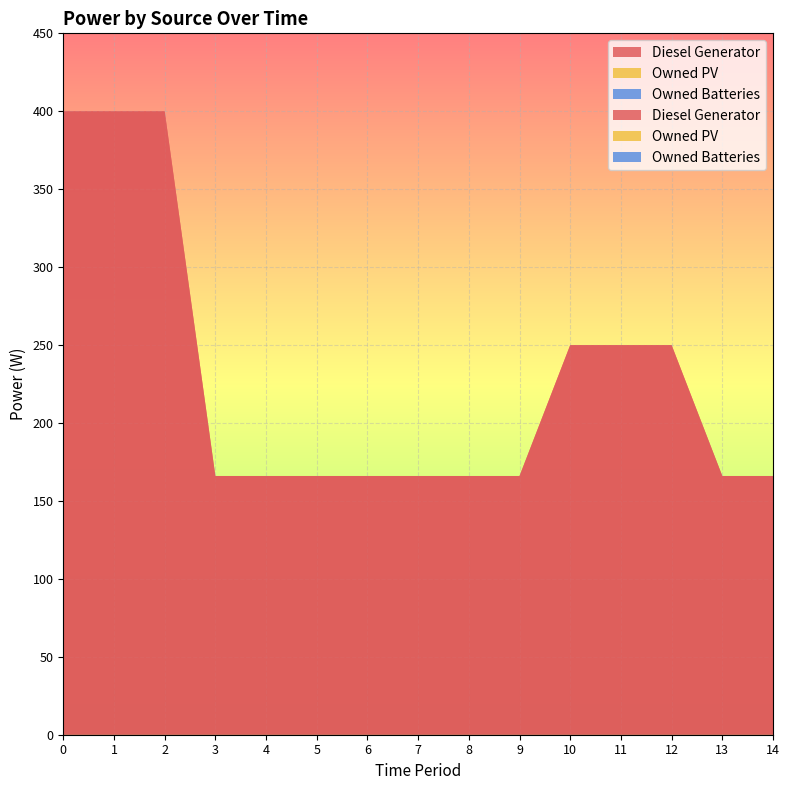

Reading left to right, transcribe all the data shown in this chart.

Diesel Generator: 0=400.0	1=400.0	2=400.0	3=166.0	4=166.0	5=166.0	6=166.0	7=166.0	8=166.0	9=166.0	10=250.0	11=250.0	12=250.0	13=166.0	14=166.0
Owned PV: 0=0.0	1=0.0	2=0.0	3=0.0	4=0.0	5=0.0	6=0.0	7=0.0	8=0.0	9=0.0	10=0.0	11=0.0	12=0.0	13=0.0	14=0.0
Owned Batteries: 0=0.0	1=0.0	2=0.0	3=0.0	4=0.0	5=0.0	6=0.0	7=0.0	8=0.0	9=0.0	10=0.0	11=0.0	12=0.0	13=0.0	14=0.0